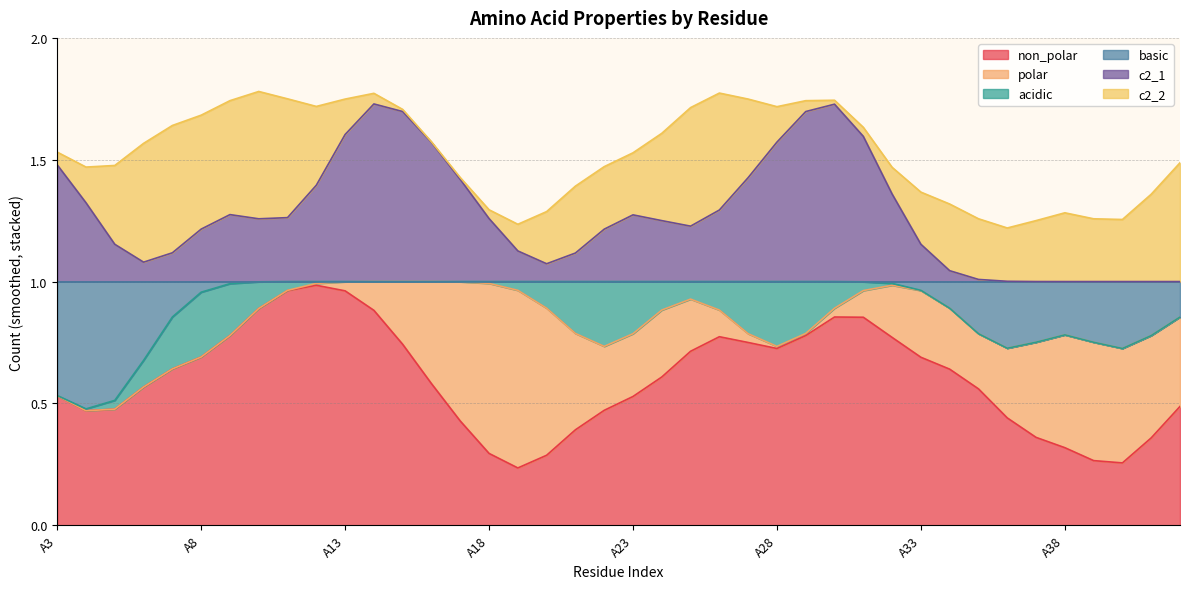

What are all the series names shown in the legend?

non_polar, polar, acidic, basic, c2_1, c2_2